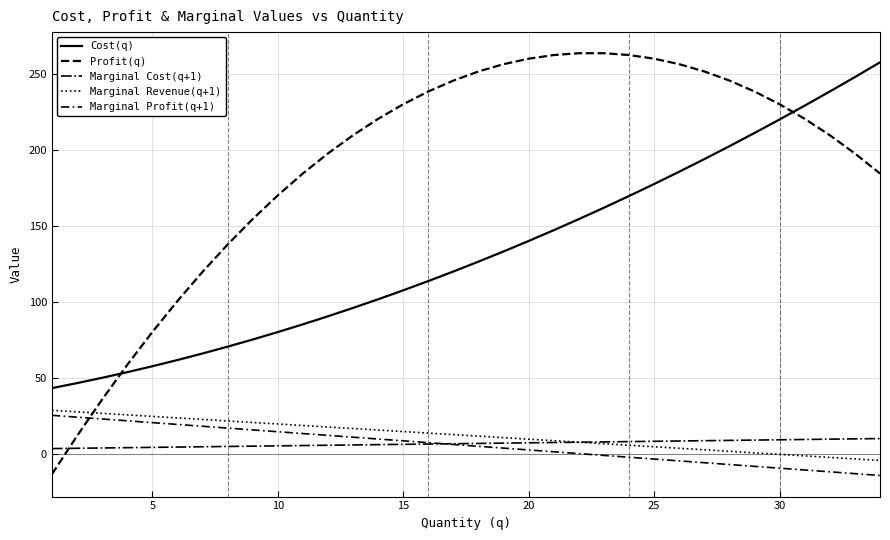

Does the chart have visible grid lines?

Yes